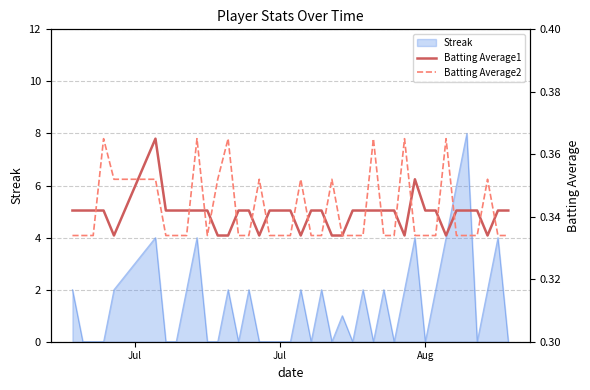

What is the value of the Batting Average1 point at the 12th from the left?

0.3